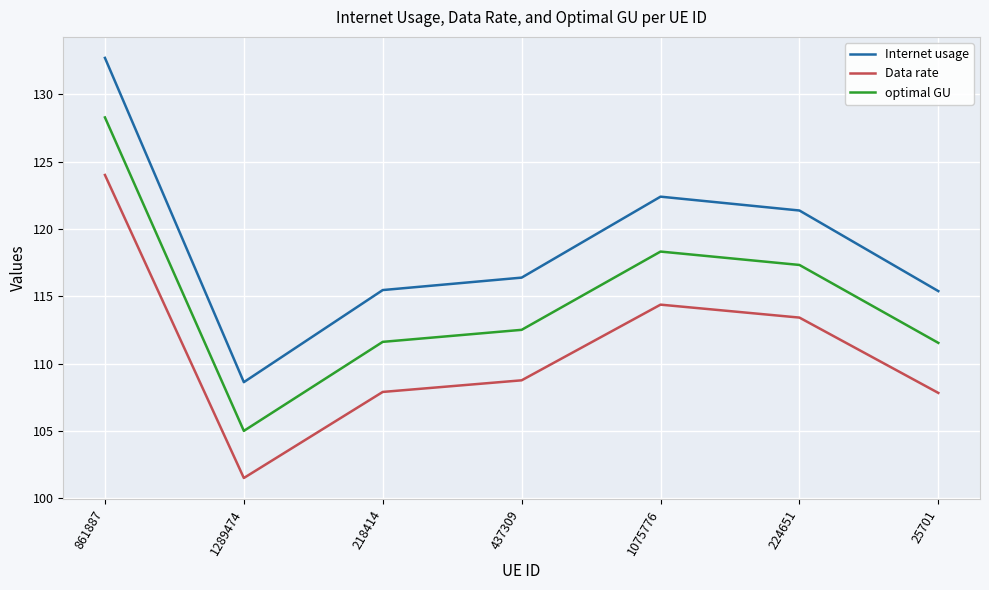

Which category has the lowest value across all series?

1289474